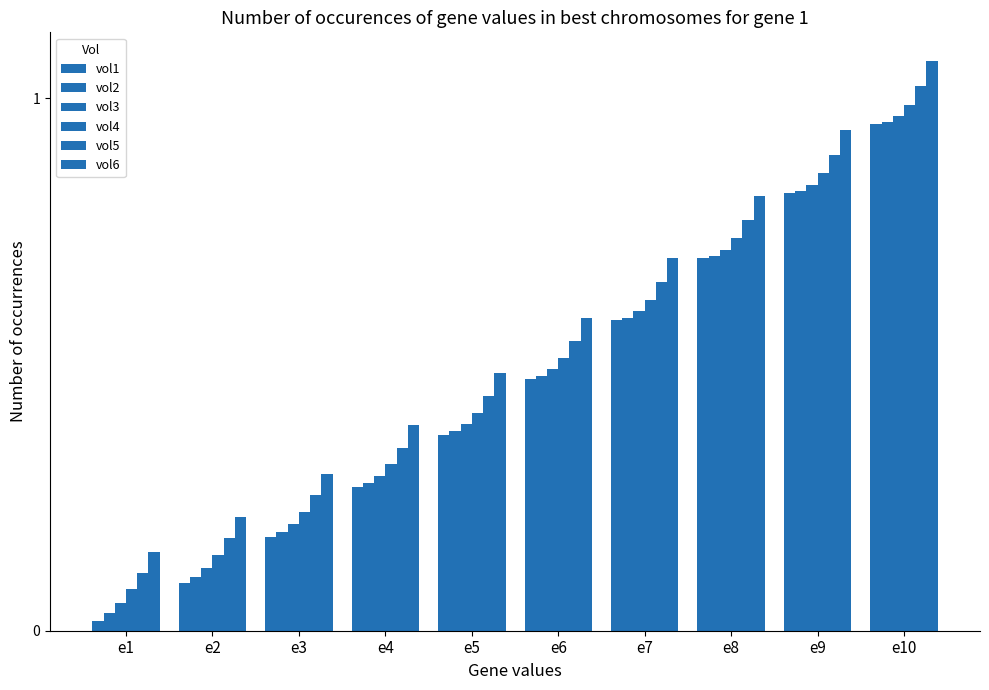

How many data points does each series have?

10